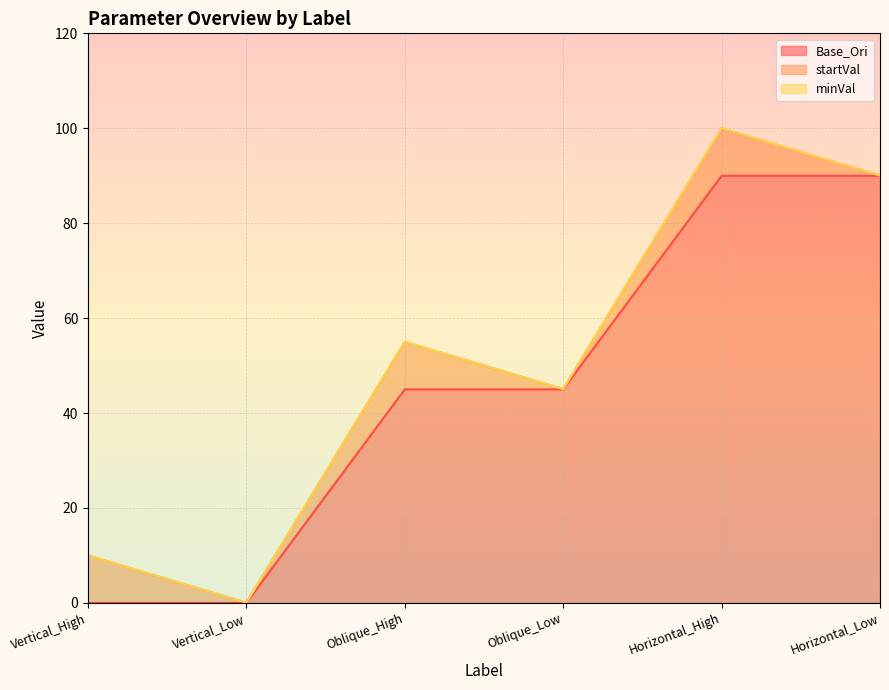

At which label is Base_Ori closest to 45?

Oblique_High